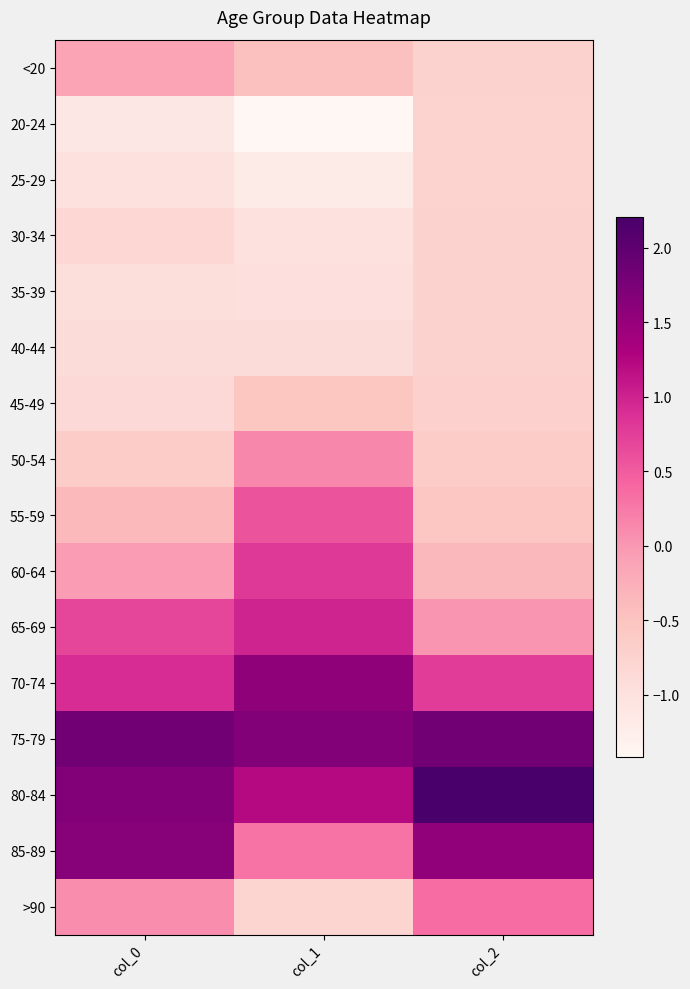

At which category is the sum across all series the highest?

col_2